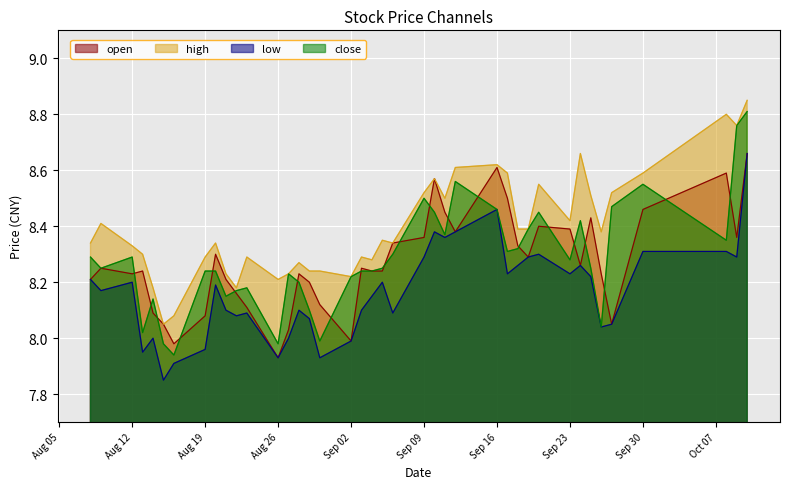

The open series shows 5.1 at Sep 23. True or false?

False